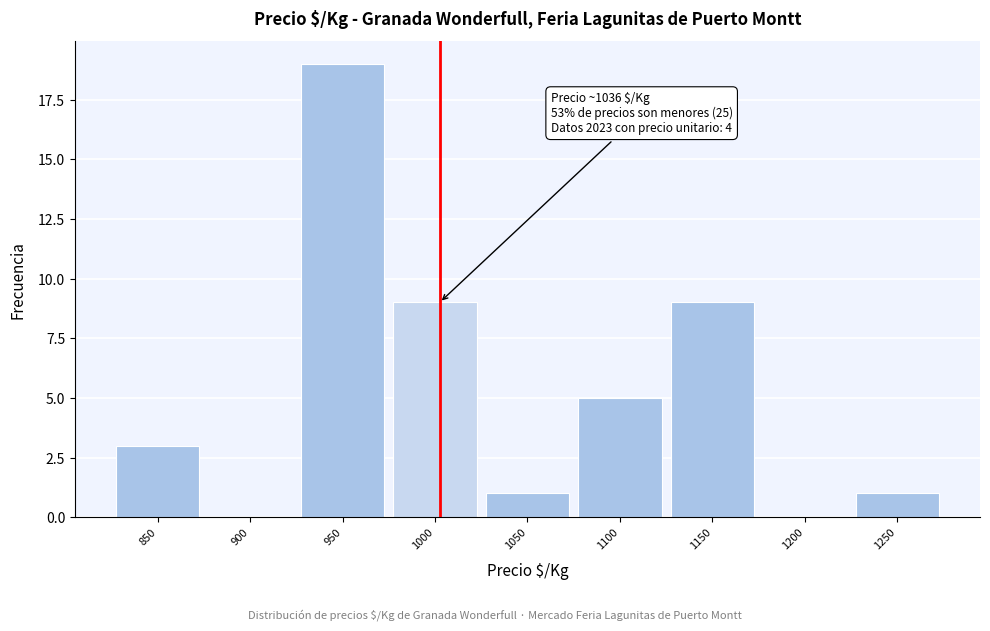

Reading right to left, extract all data points from this chart.

1250=1	1200=0	1150=9	1100=5	1050=1	1000=9	950=19	900=0	850=3